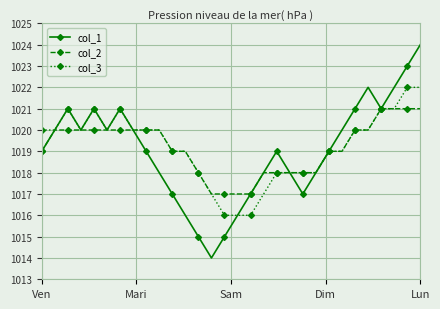

Which series has the largest range (max minus min)?

col_1